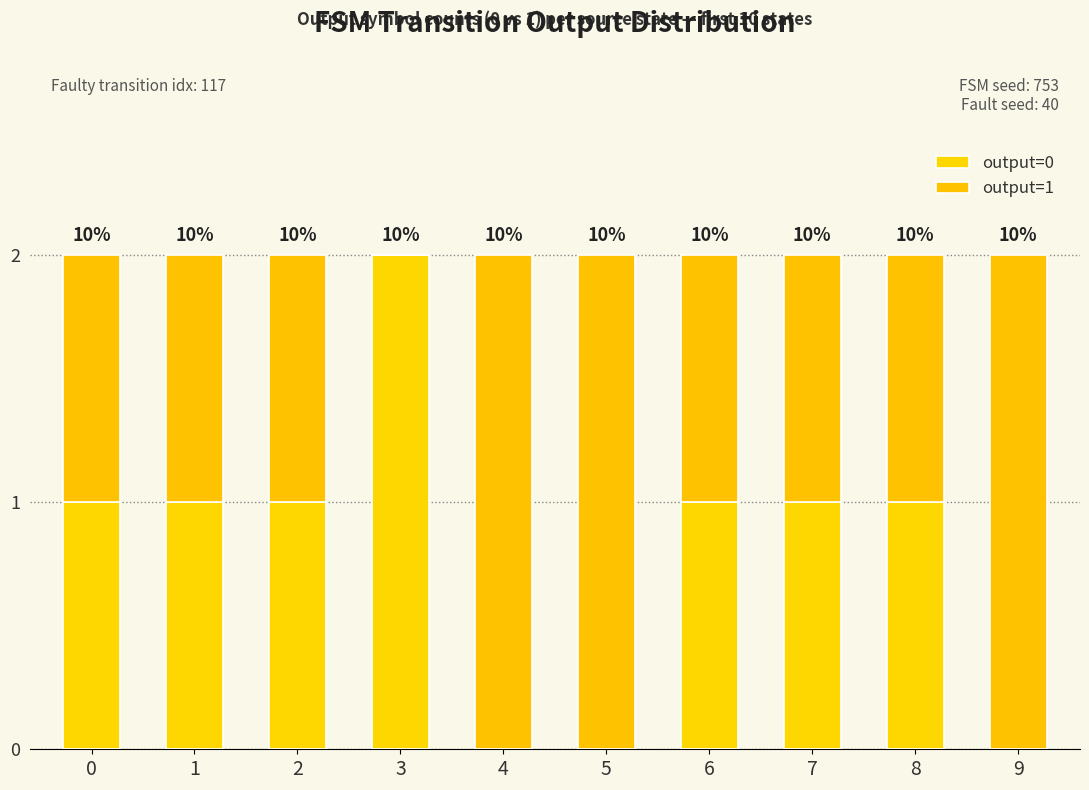

List the series in order of their peak value, lowest first.

output=0, output=1